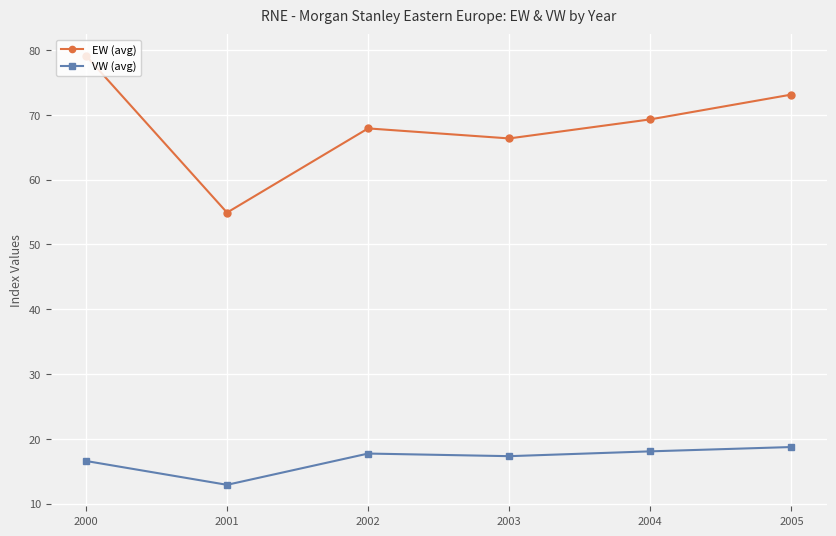

Which series has the largest total across all categories?

EW (avg)